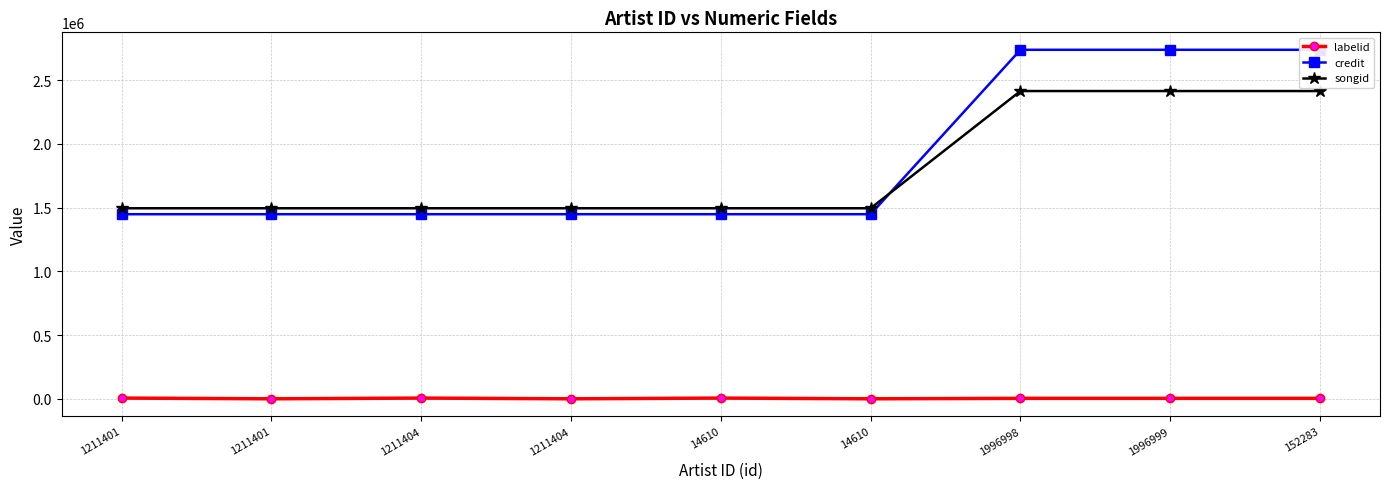

How many series are shown in this chart?

3